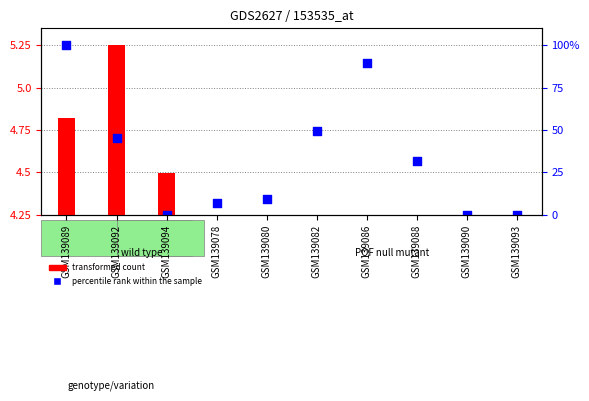

What are all the series names shown in the legend?

transformed count, percentile rank within the sample